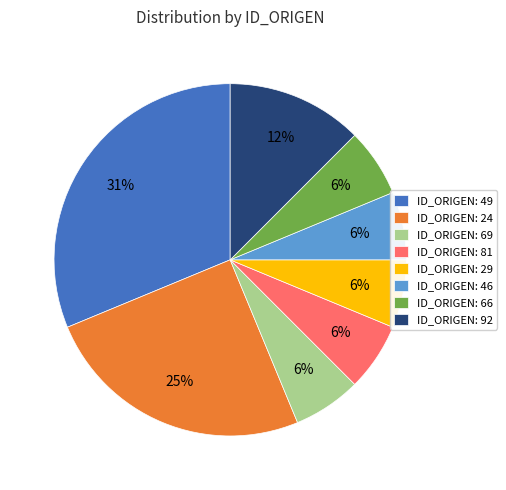

To the nearest percent, what percentage of the pie is ID_ORIGEN: 81?

6%